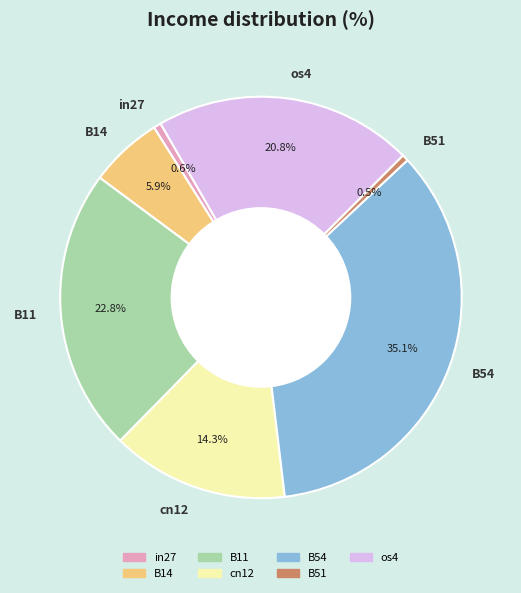

How much of the chart is everything except B54?

64.9%